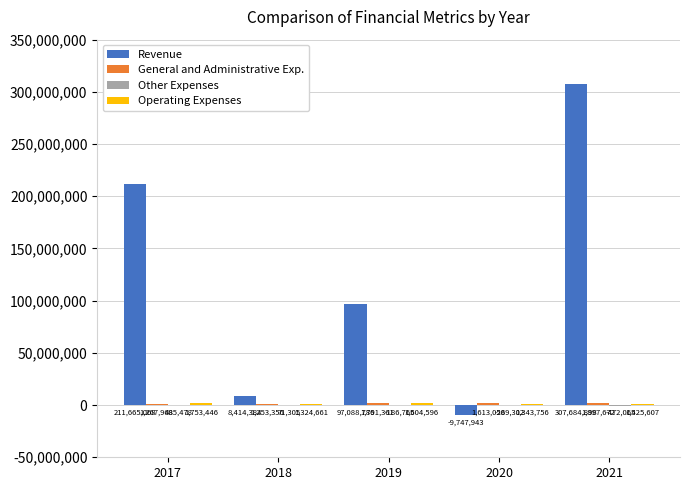

Which series has the widest spread of values?

Revenue